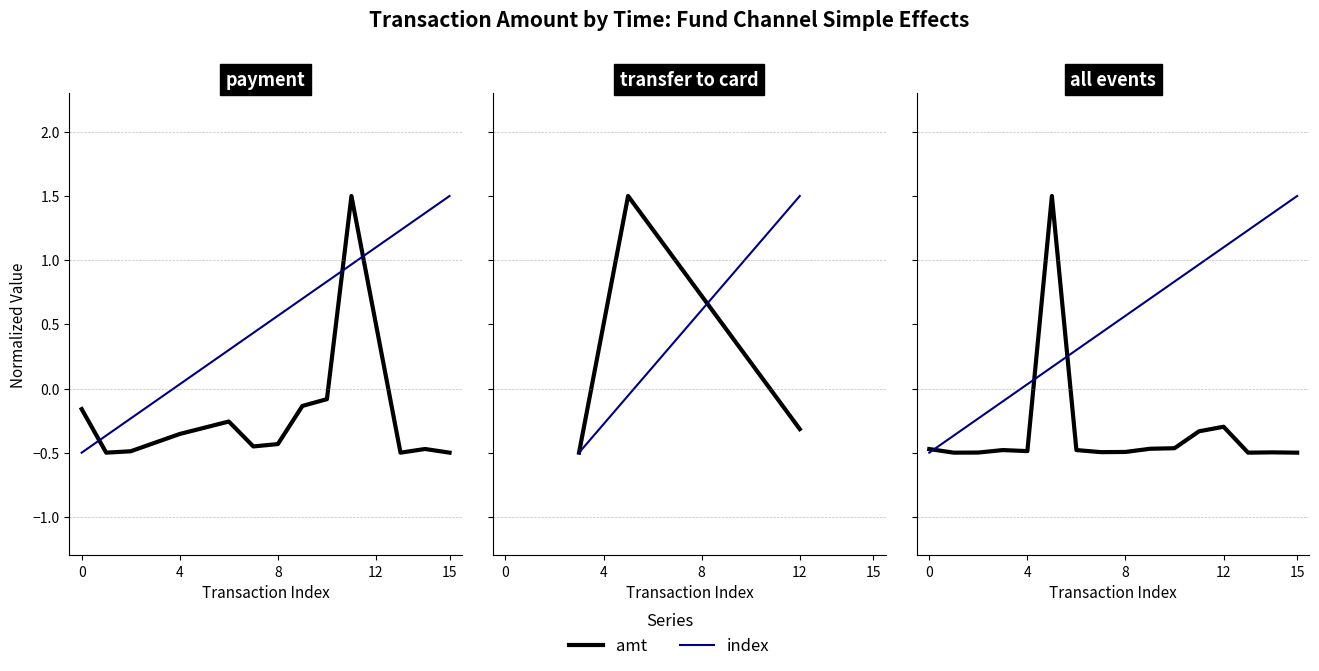

List the series in order of their peak value, lowest first.

amt, index